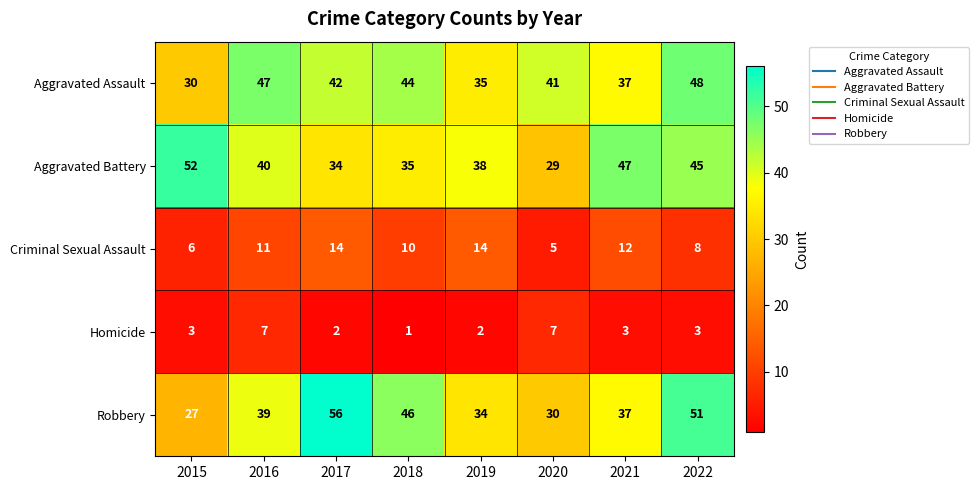

What value does the Aggravated Battery series have at 2019?

38